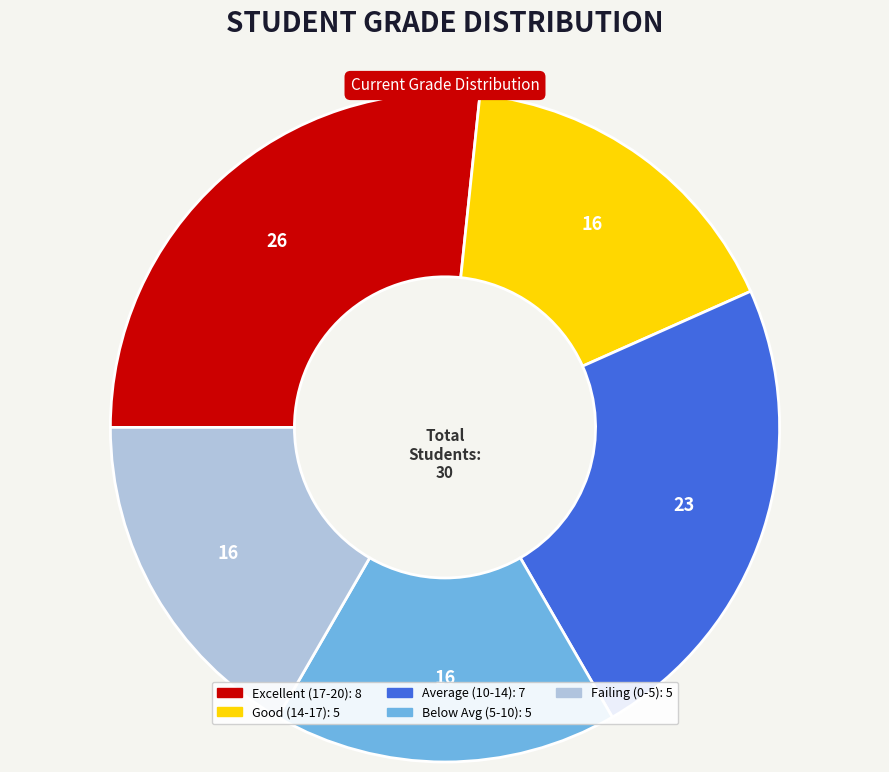

Is there a majority slice in this chart?

No